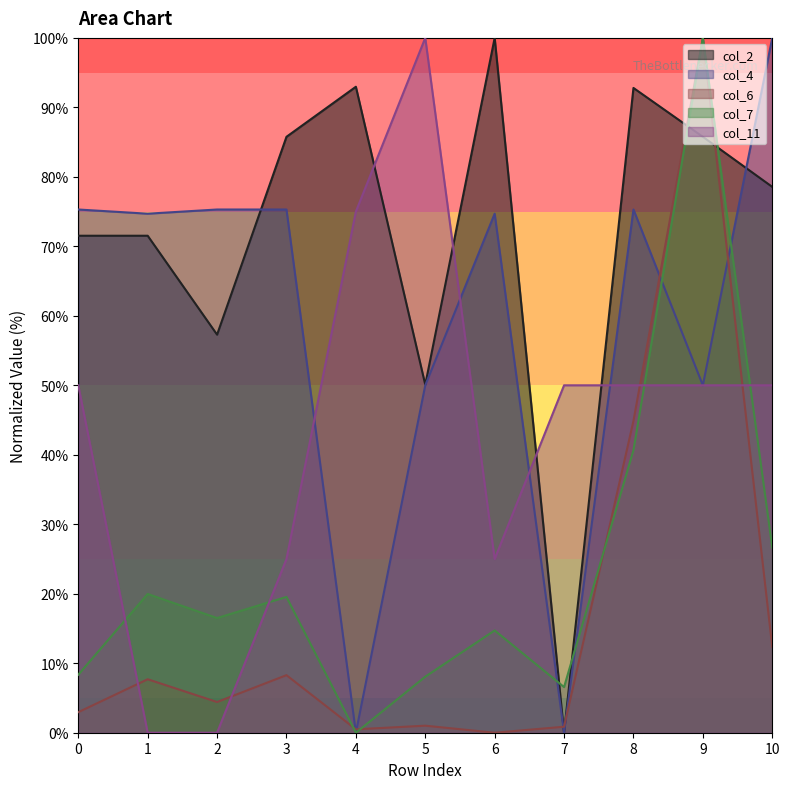

Between 1 and 8, which series saw the biggest shift?

col_11